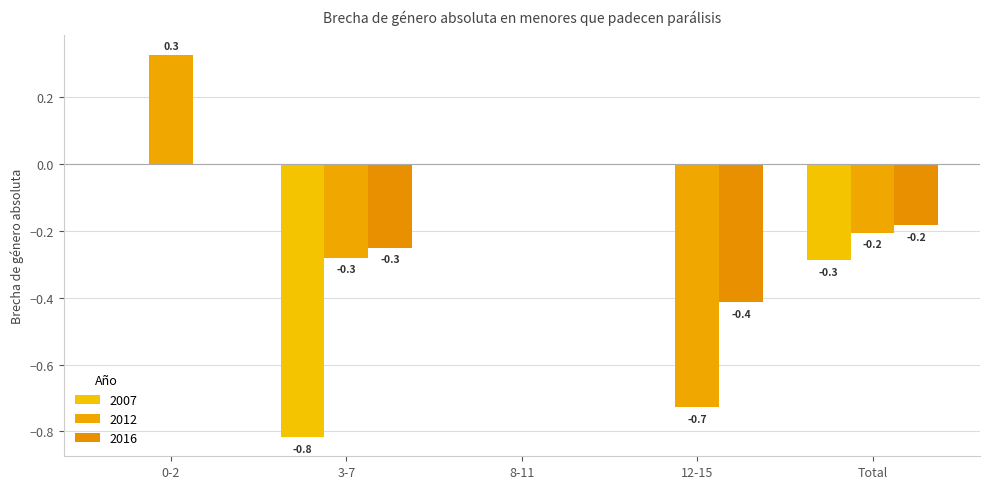

Count the number of categories in the chart.

5